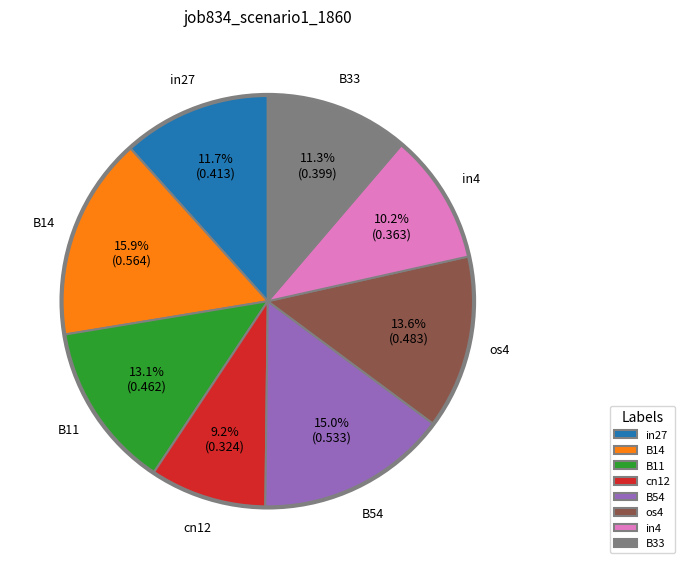

To the nearest percent, what portion does B54 represent?

15%